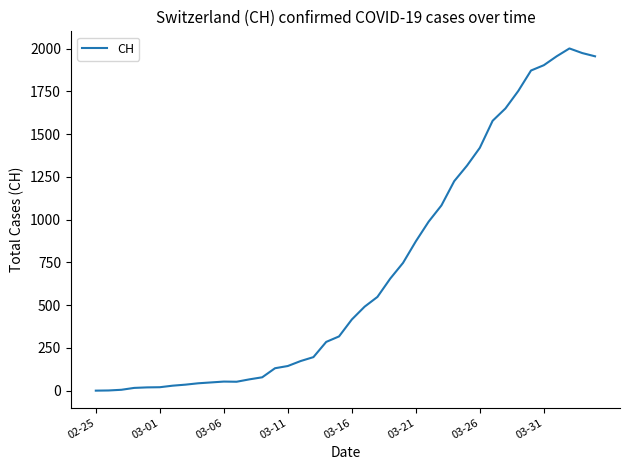

What is the difference between the maximum and minimum values?

2001